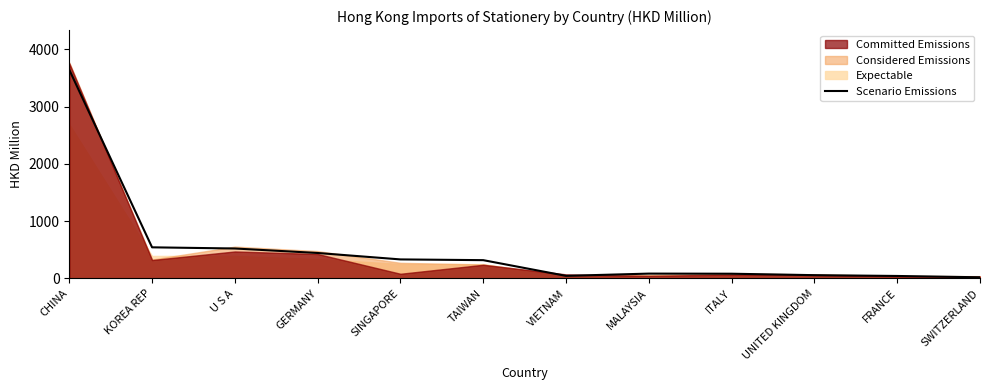

At which label does Scenario Emissions reach its peak?

CHINA